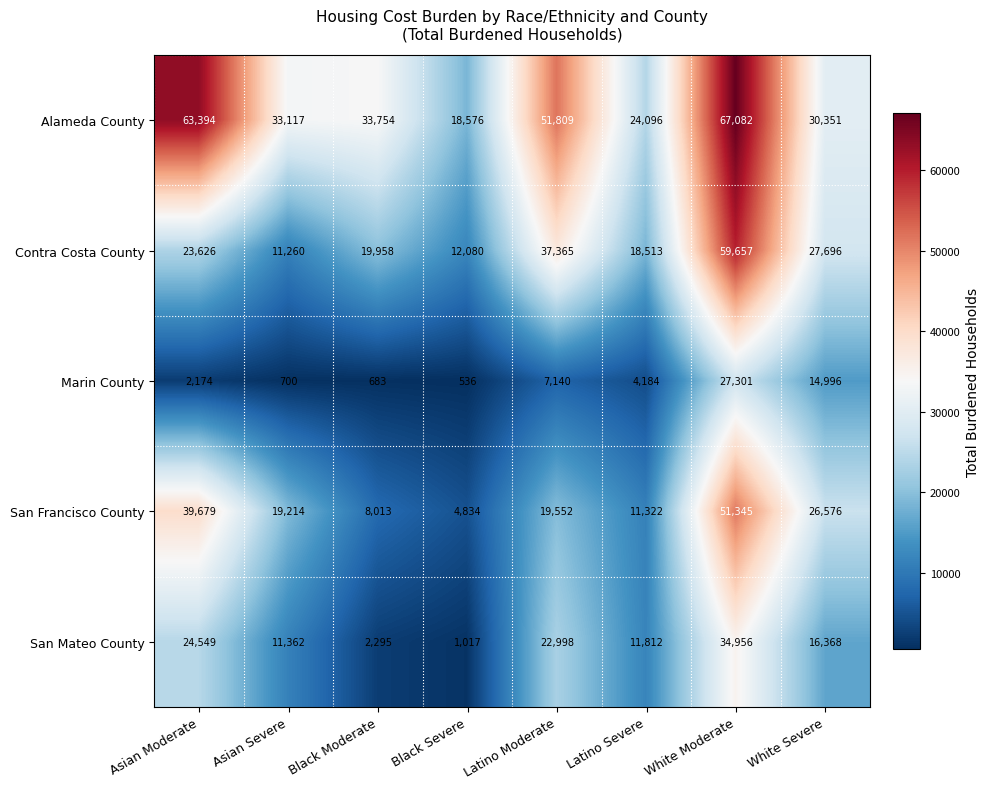

At which category does the chart reach its peak across all series?

White Moderate